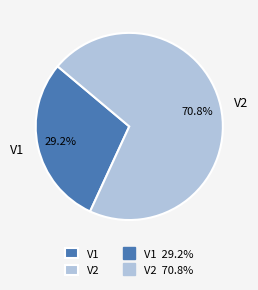

Rank the categories by value from lowest to highest.

V1, V2